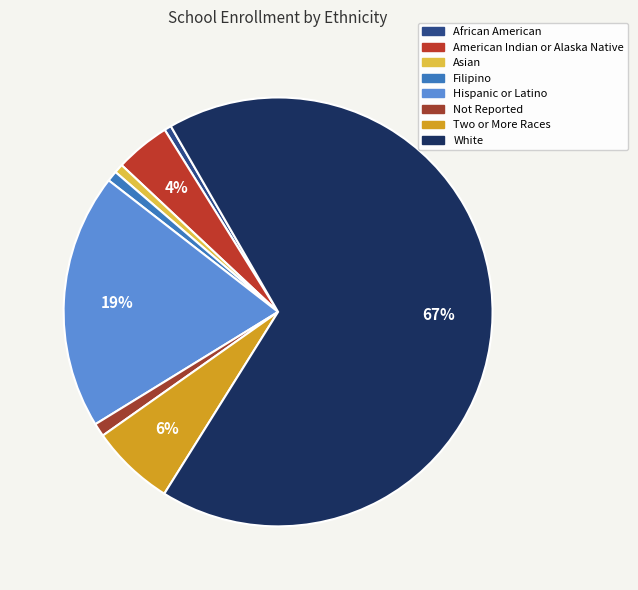

Which category has the biggest portion of the pie?

White